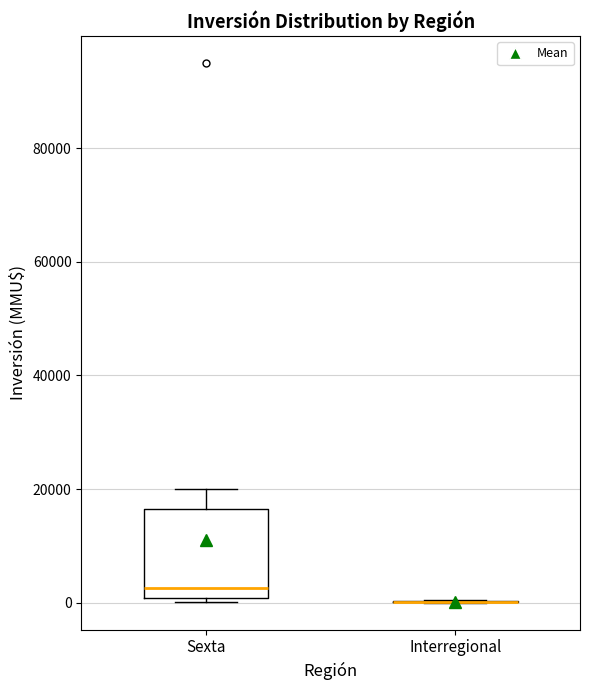

Reading left to right, read every box against the y-axis: the position of its median line, the range the box covers, and the ends of its whiskers. The values are not printed on the chart, so give them approximately, as read against the axis.

Sexta: median 2000, box 0 to 16000, whiskers 0 (just below the box's lower edge) to 20000
Interregional: box collapsed to a line at 0, whiskers 0 to 0